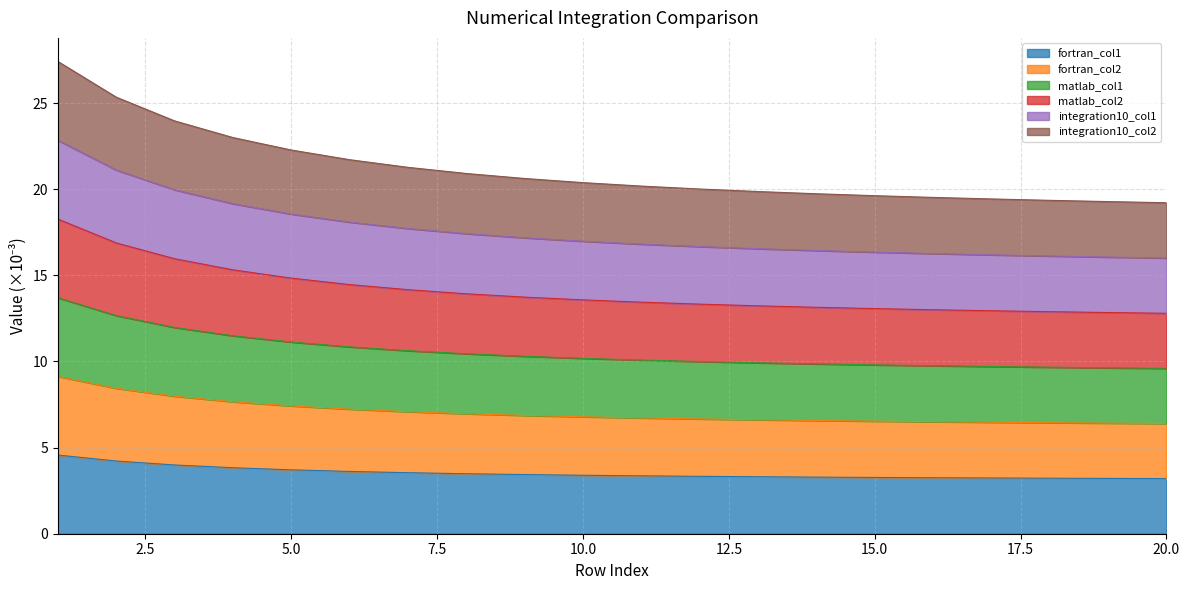

How many lines are shown in the chart?

6